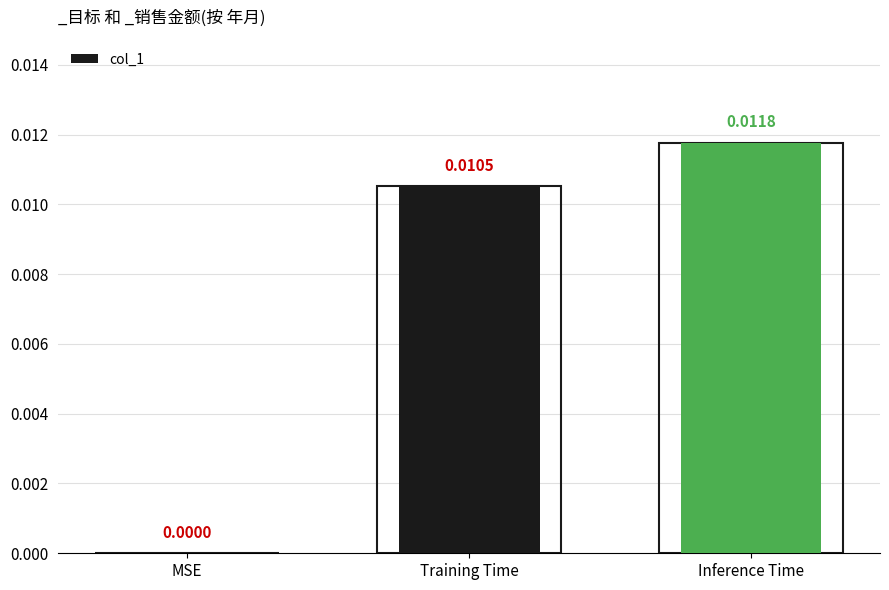

List the labels in order of value, smallest first.

MSE, Training Time, Inference Time